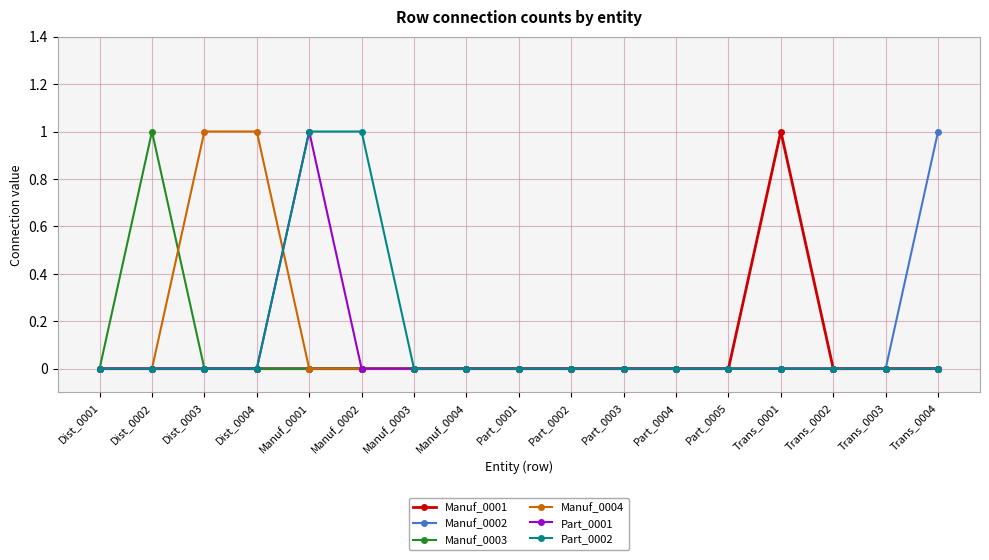

At which category is the sum across all series the highest?

Manuf_0001